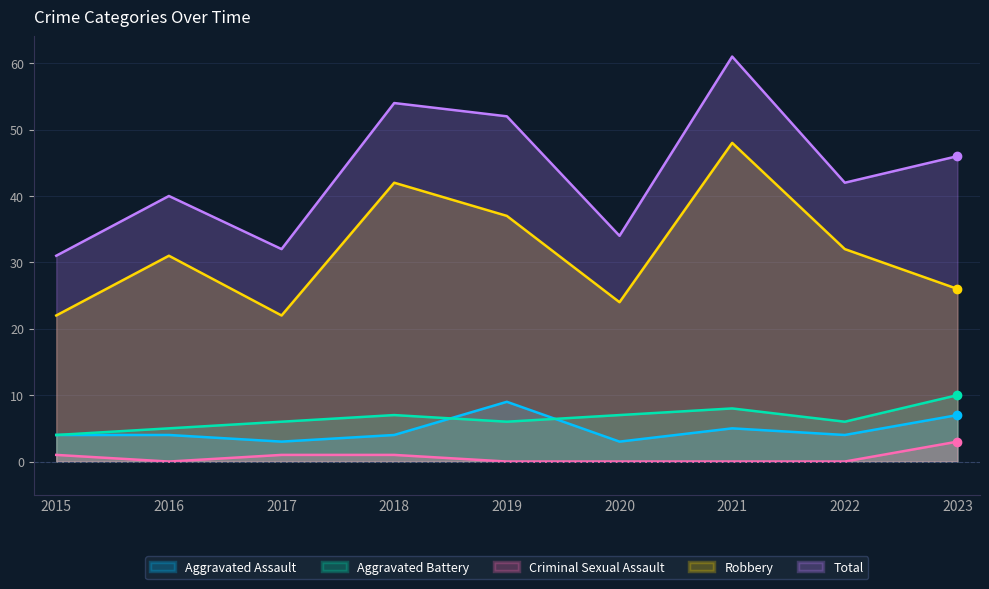

Which category has the lowest value in the Criminal Sexual Assault series?

2016